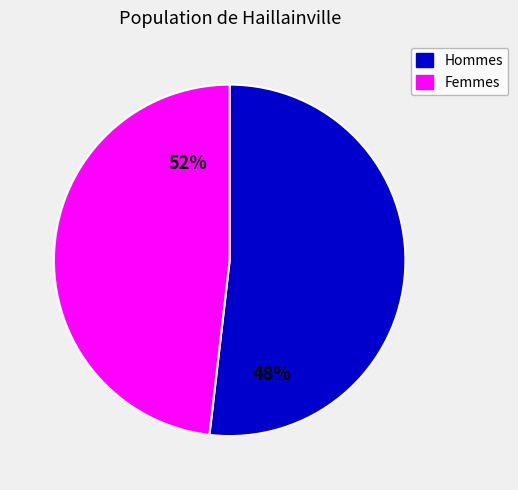

Does 16 account for over 50% of the chart?

No